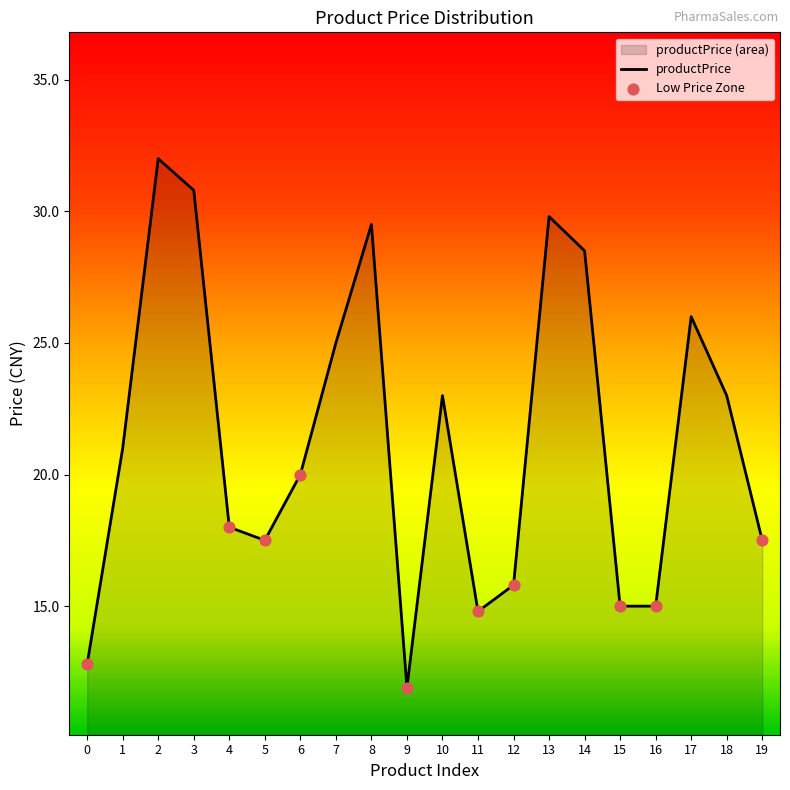

What is the change in value from 3 to 8?

-1.3